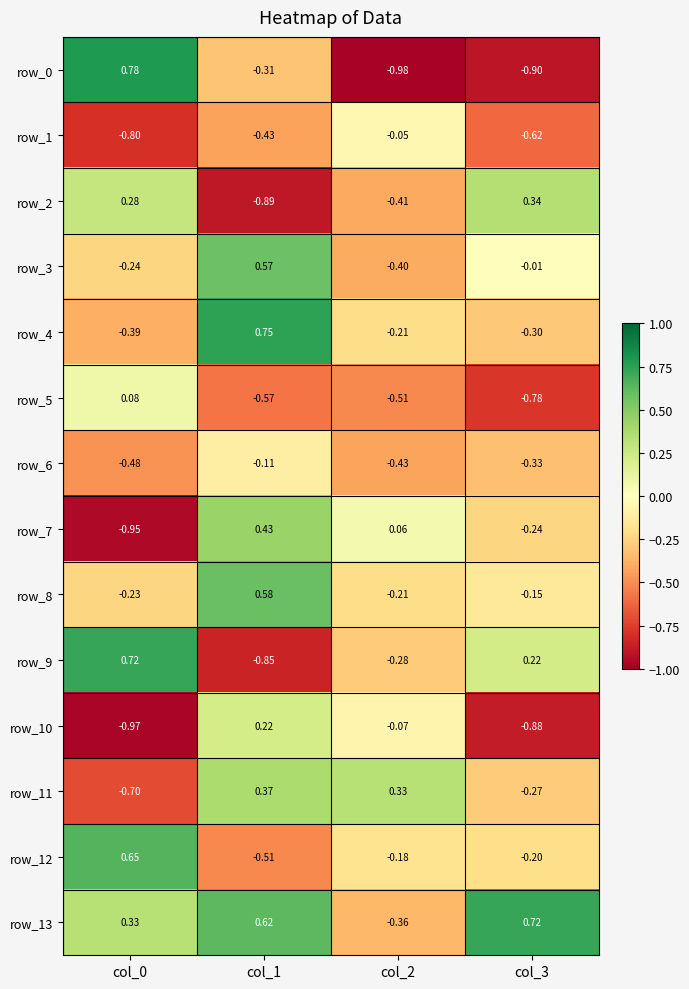

At how many categories does at least one series exceed 0?

4